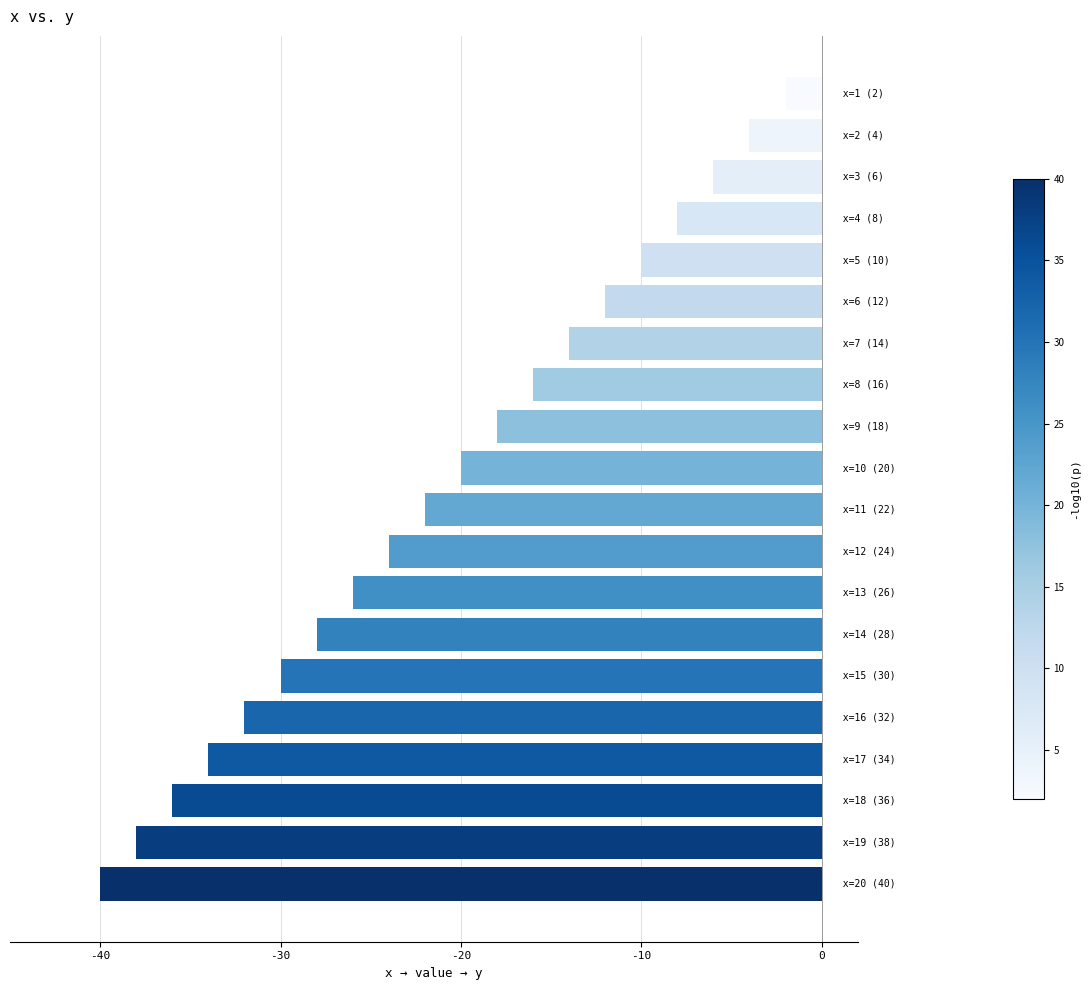

Reading top to bottom, what are all the values shown in this chart?

-2	-4	-6	-8	-10	-12	-14	-16	-18	-20	-22	-24	-26	-28	-30	-32	-34	-36	-38	-40